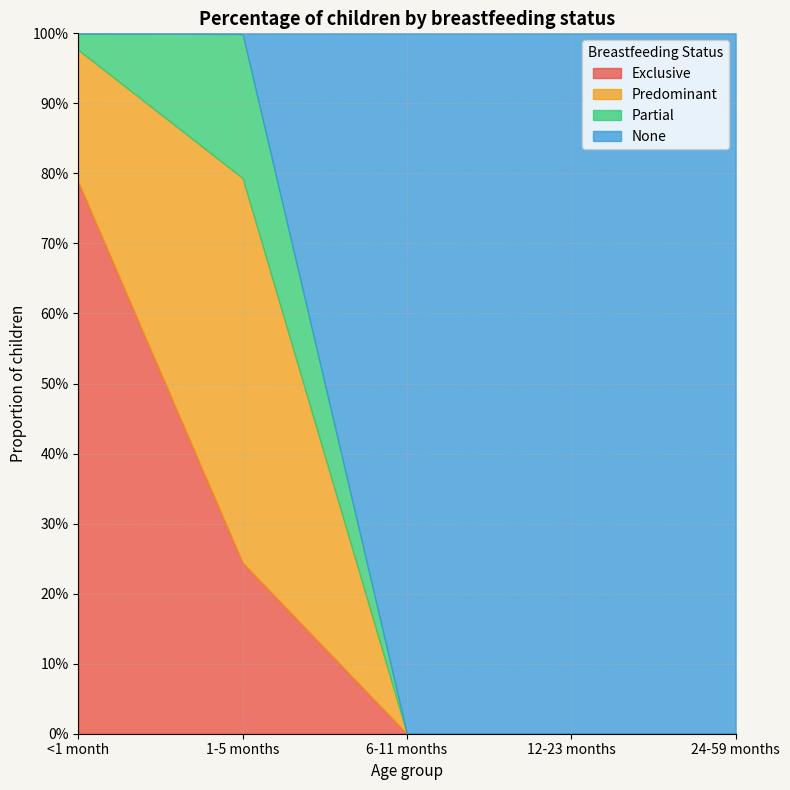

How many positive values does the Exclusive series have?

2